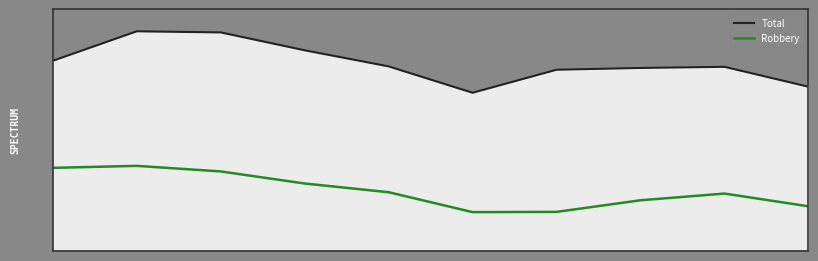

How many interior local peaks does the Total series have?

2